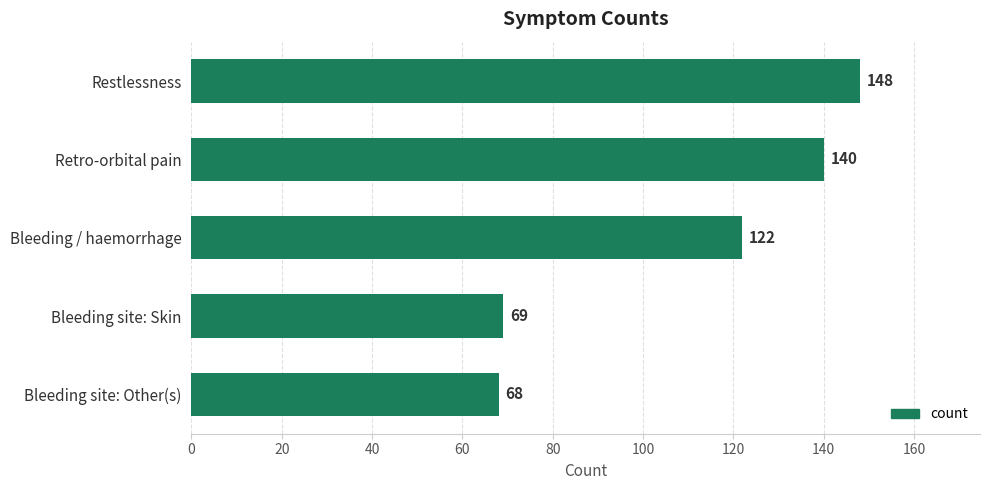

How many distinct data groups are displayed?

1